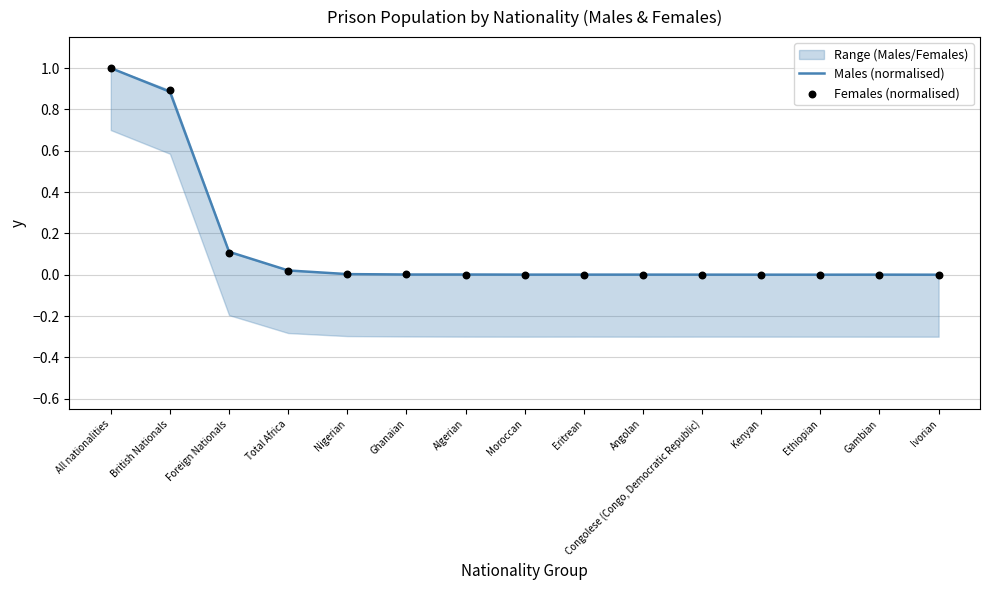

What are all the series names shown in the legend?

Males (normalised), Females (normalised)